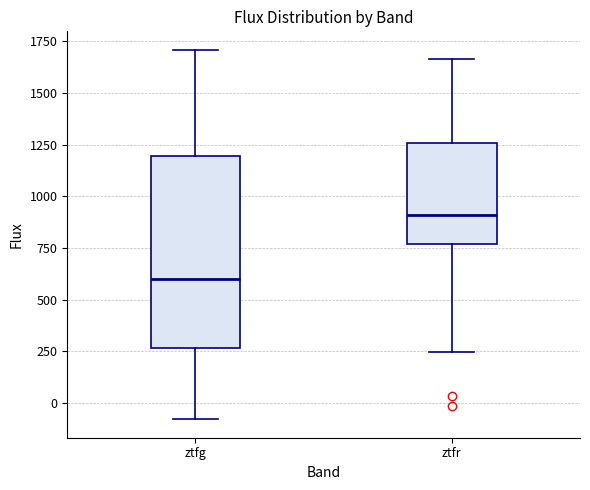

Comparing the boxes themselves (not the whiskers), which one is the tallest?

ztfg